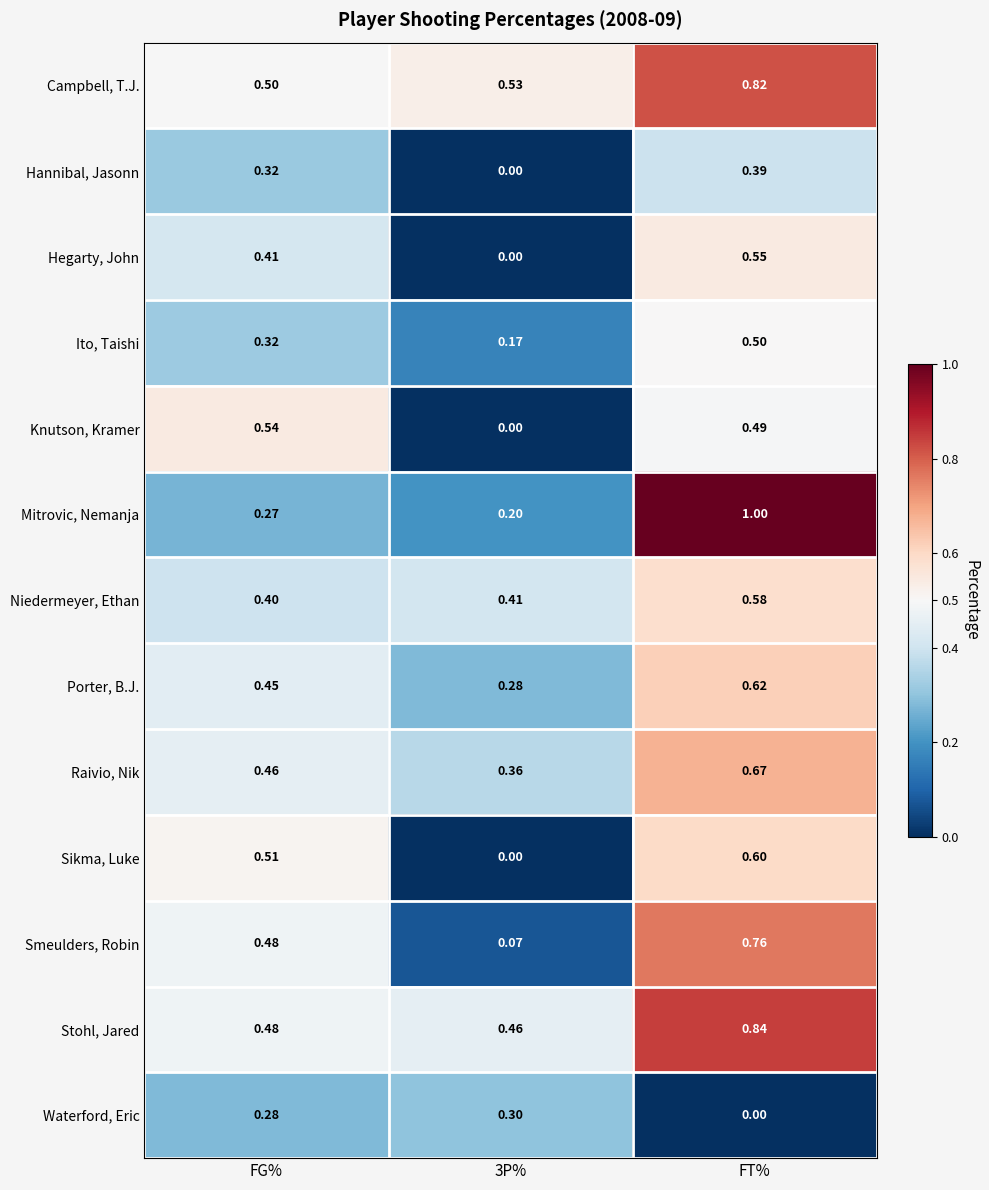

At which category is the sum across all series the highest?

FT%